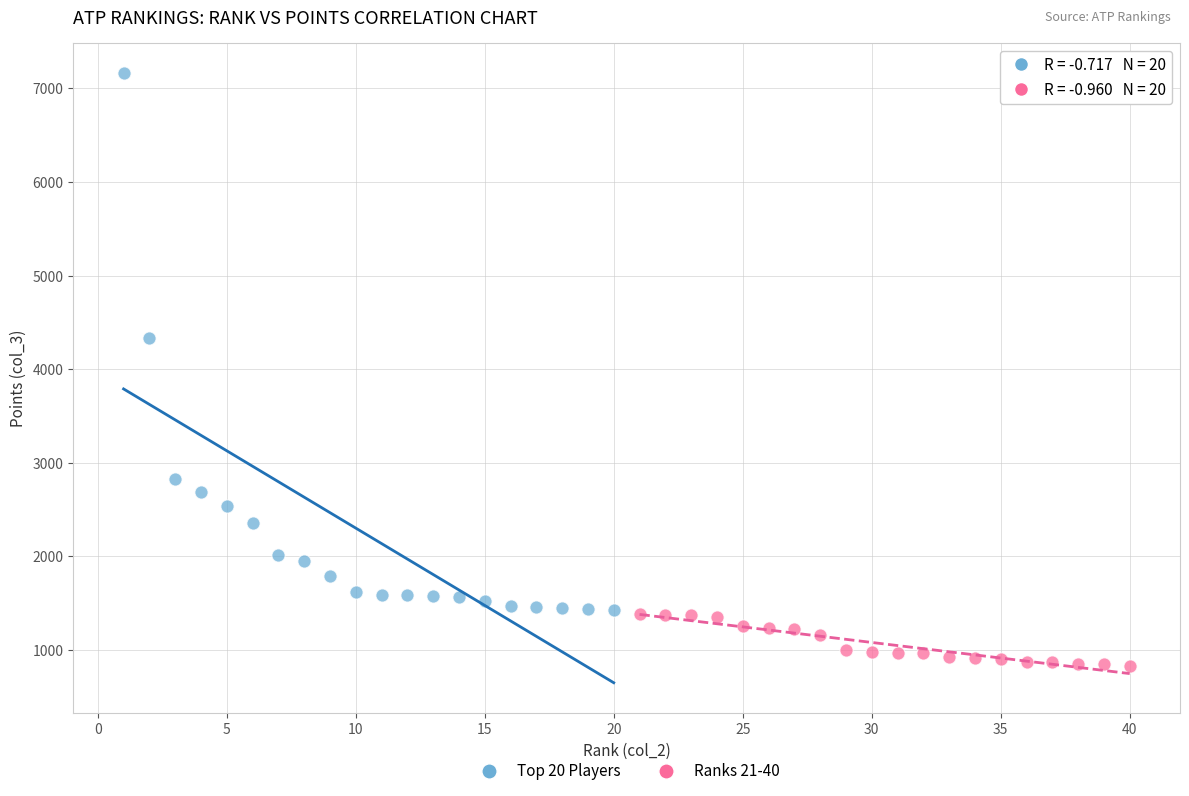

Which series reaches the minimum Y coordinate?

Ranks 21-40